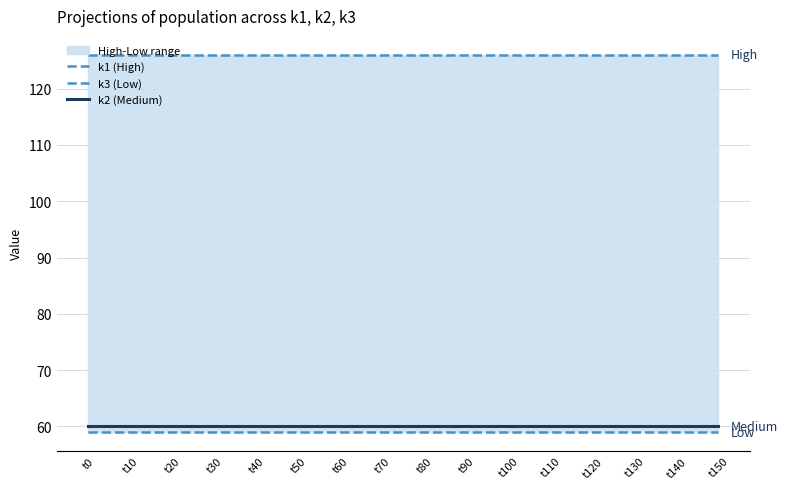

True or false: k2 (Medium) and k1 (High) intersect in this chart.

False